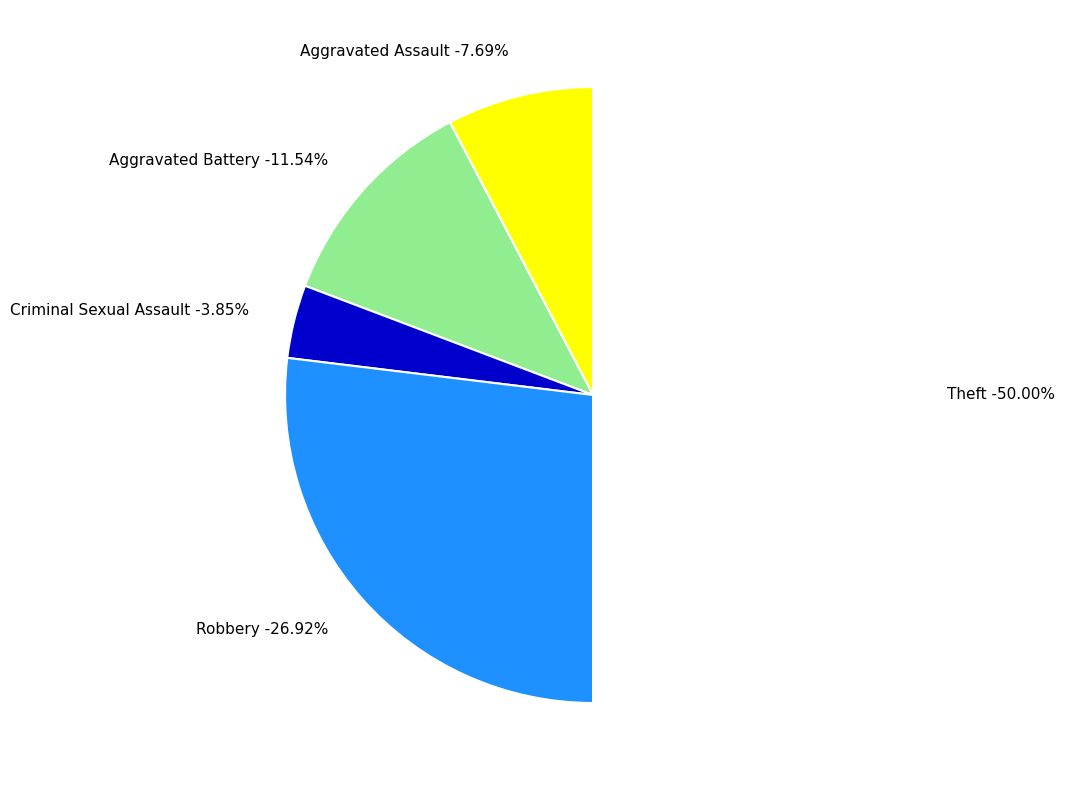

How many segments does this pie chart have?

5